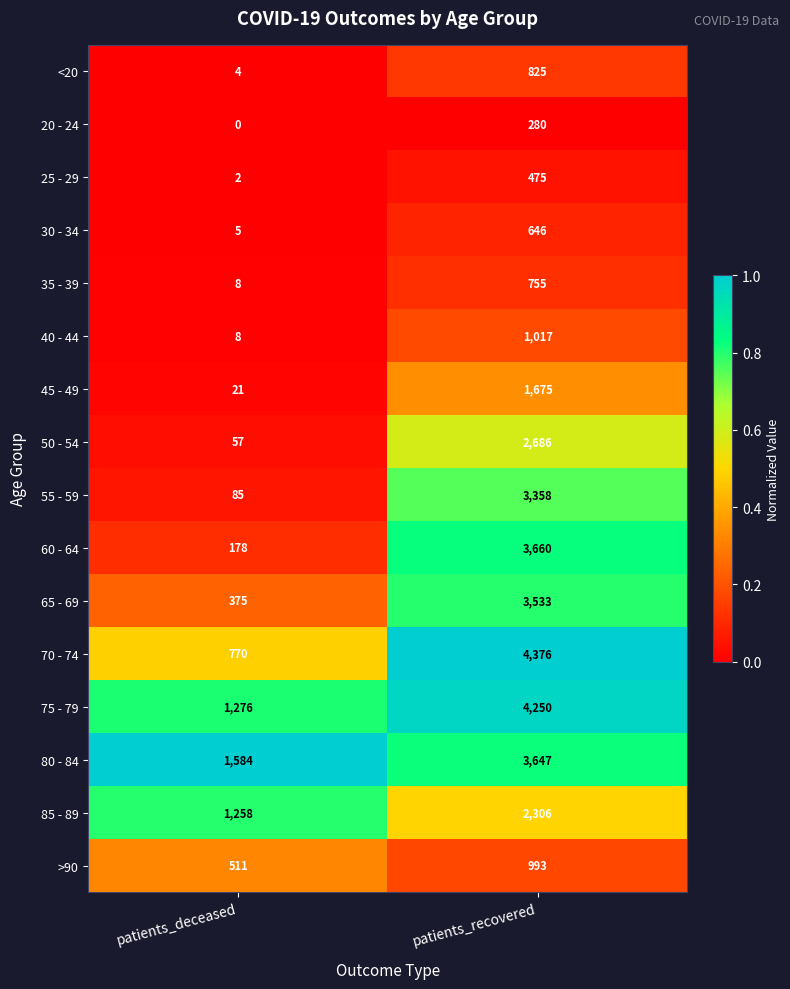

Read the 35 - 39 value at patients_recovered.

755